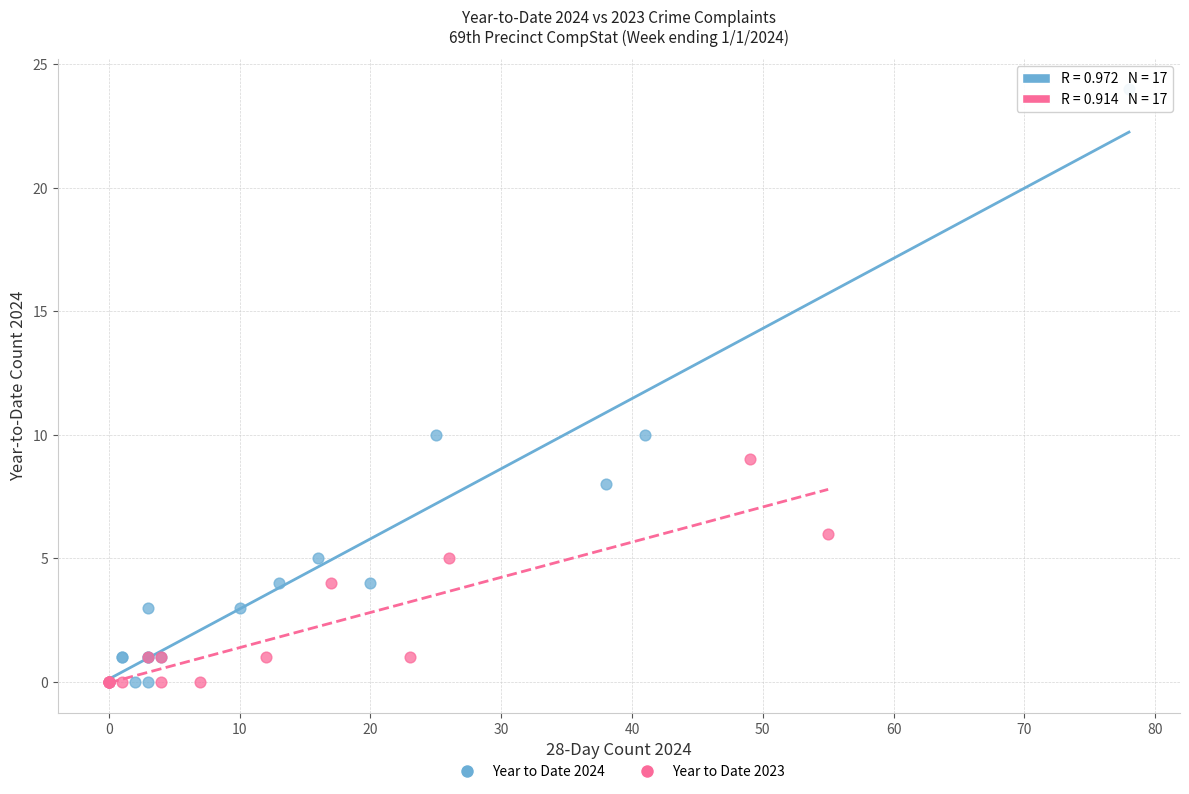

Which series reaches the maximum Y coordinate?

Year to Date 2024